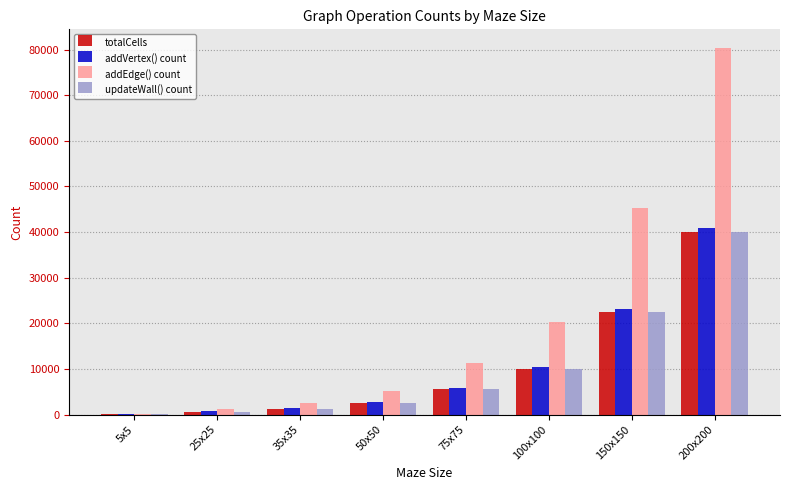

Which series has the largest total across all categories?

addEdge() count